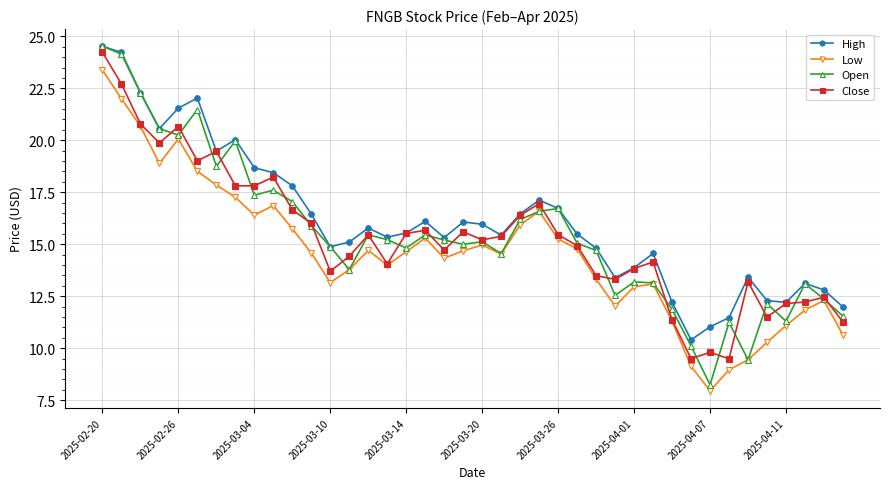

Which series has the largest total across all categories?

High